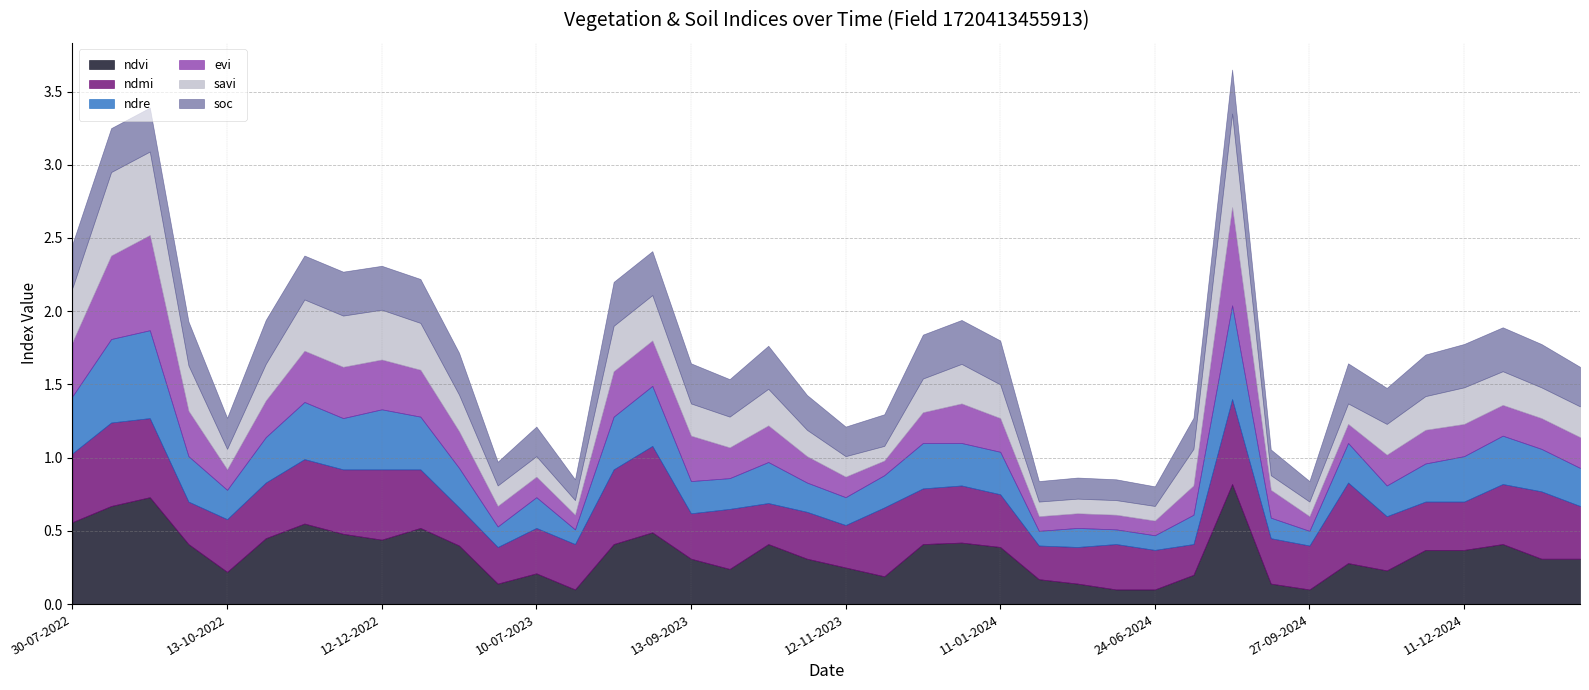

Does the chart have visible grid lines?

Yes